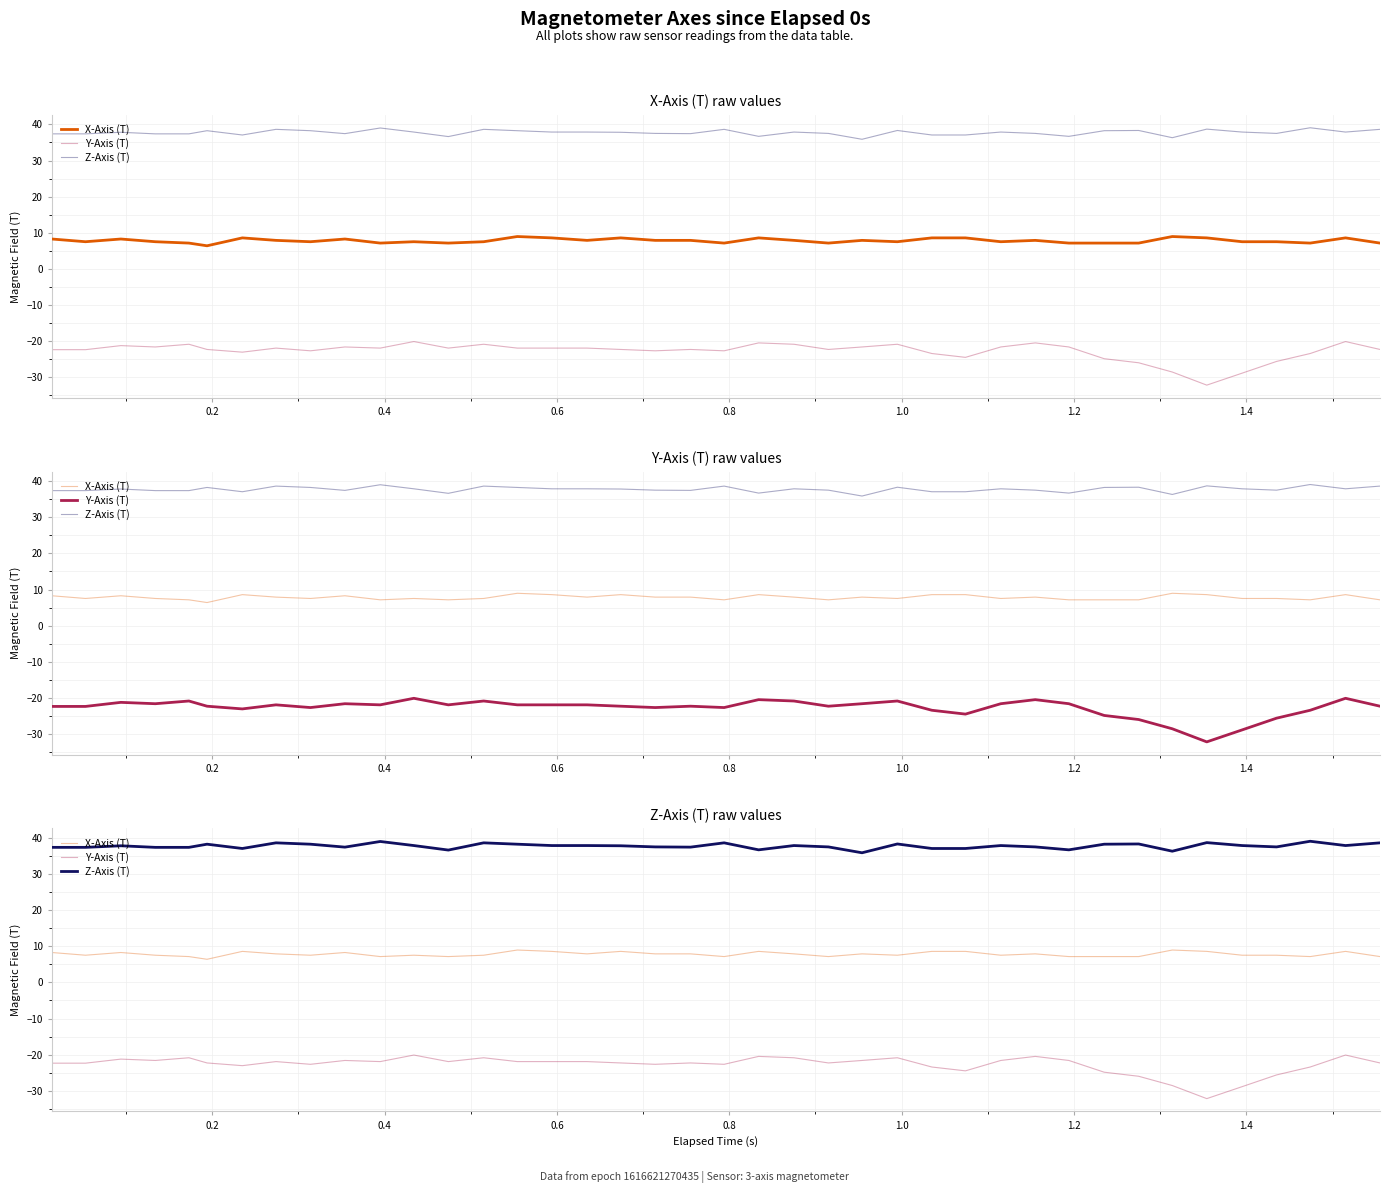

True or false: X-Axis (T) and Y-Axis (T) cross at least once.

False